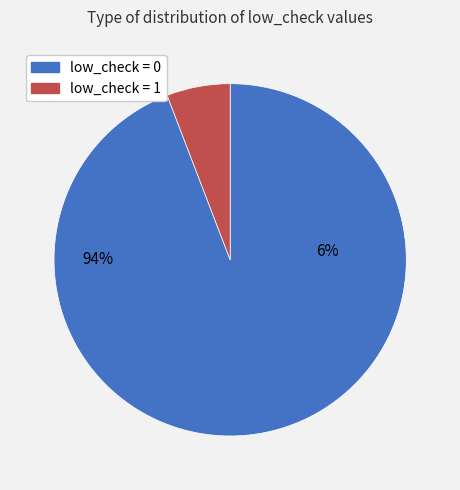

Does low_check=0 represent more than half of the total?

Yes